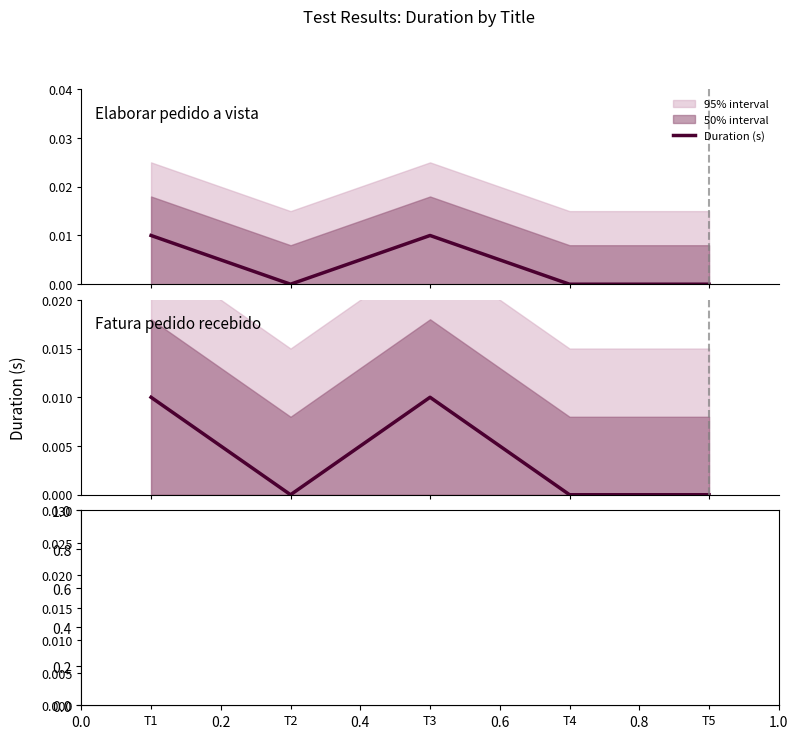

Rank the categories by value from lowest to highest.

T2, T4, T5, T1, T3